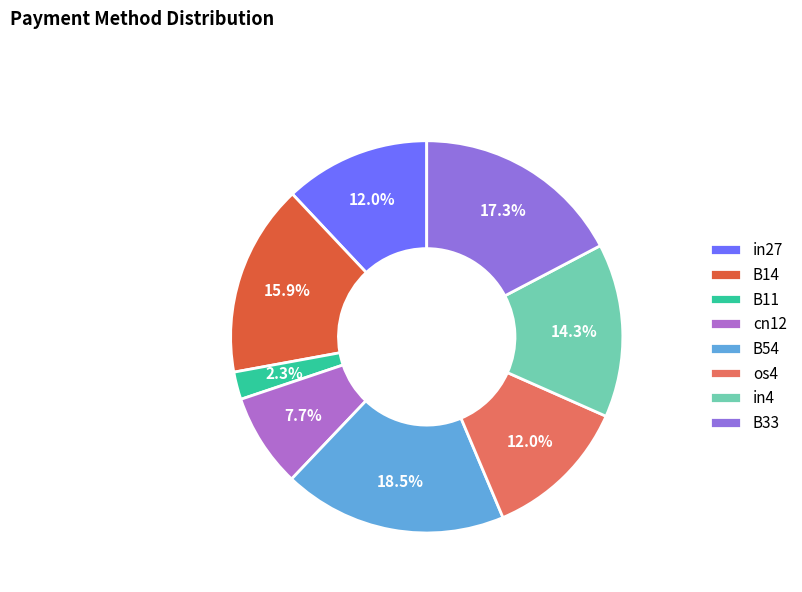

True or false: B14 accounts for 16% of the total.

True